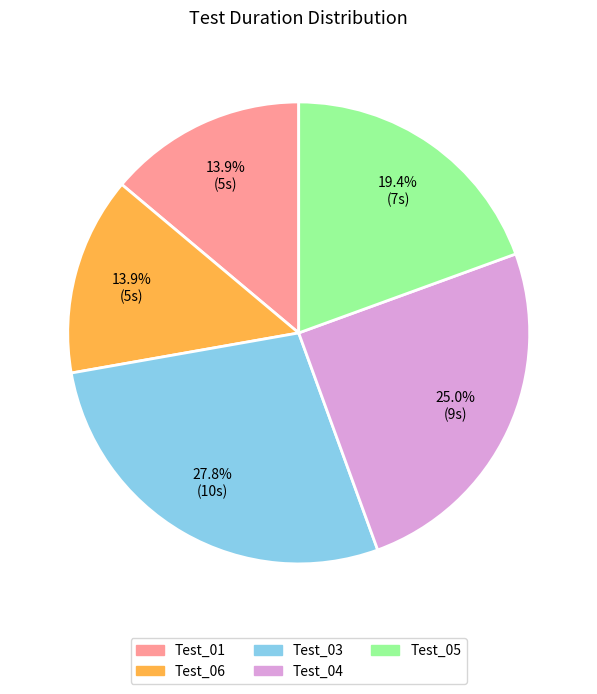

What percentage is the Test_06 slice, to the nearest percent?

14%